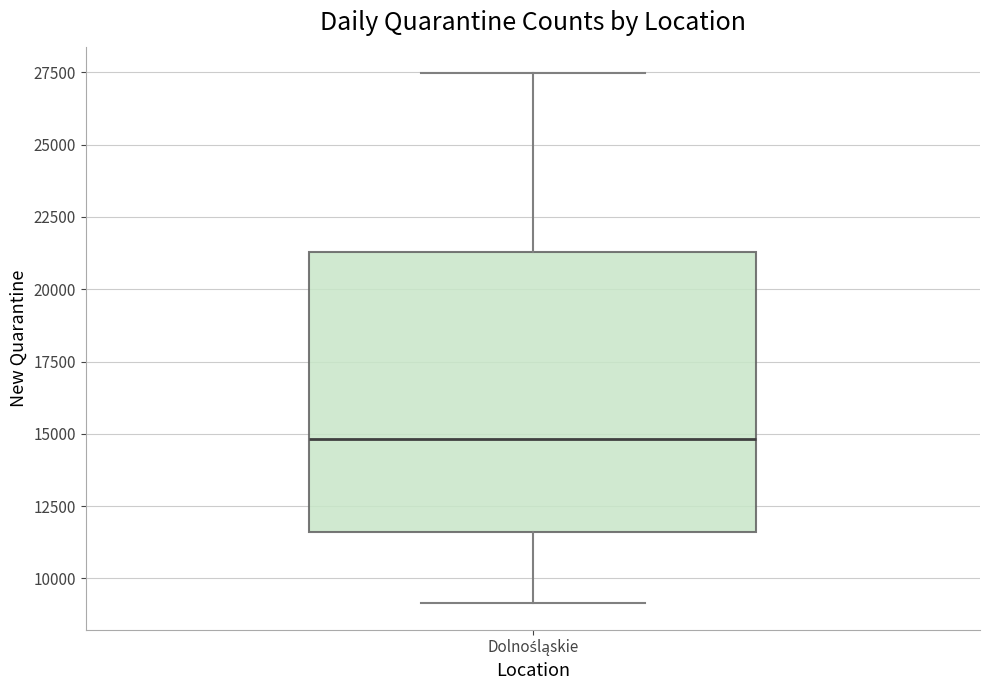

Read this box plot against the y-axis: the position of the median line, the range covered by the box, and the ends of both whiskers. The values are not printed on the chart, so give them approximately, as read against the axis.

median 15000, box 11500 to 21500, whiskers 9000 to 27500